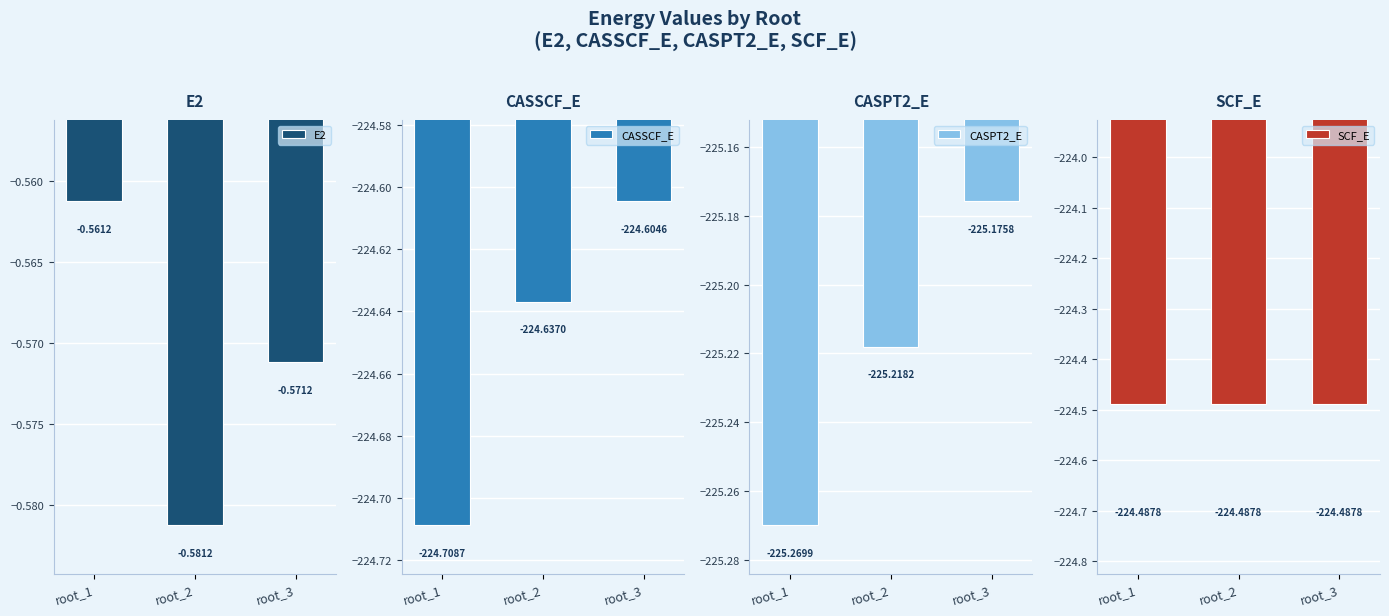

The CASPT2_E series shows -225.2 at root_2. True or false?

True